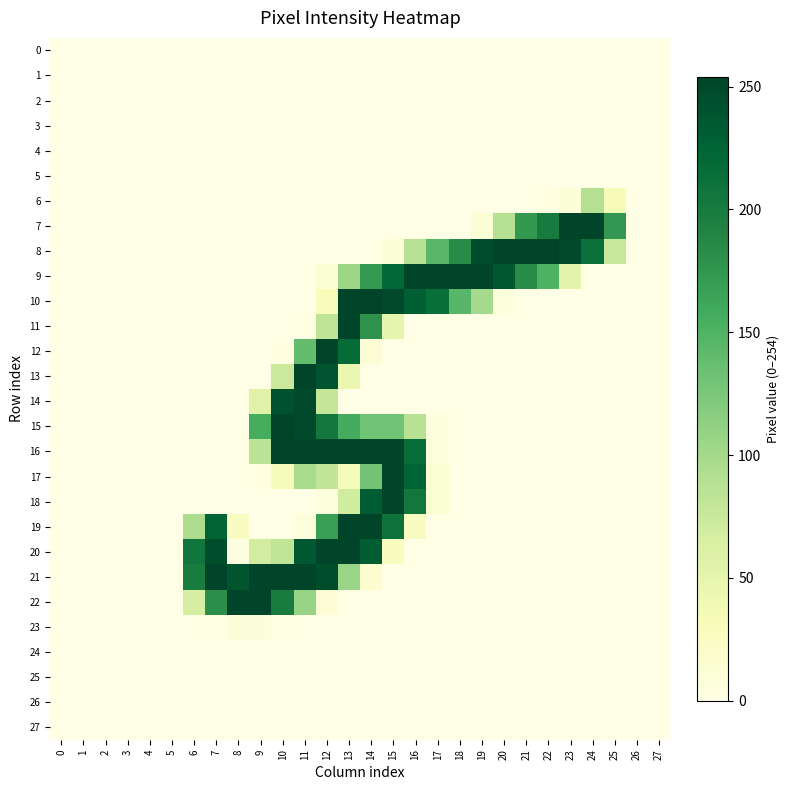

What is the total value across all series at 20?

585